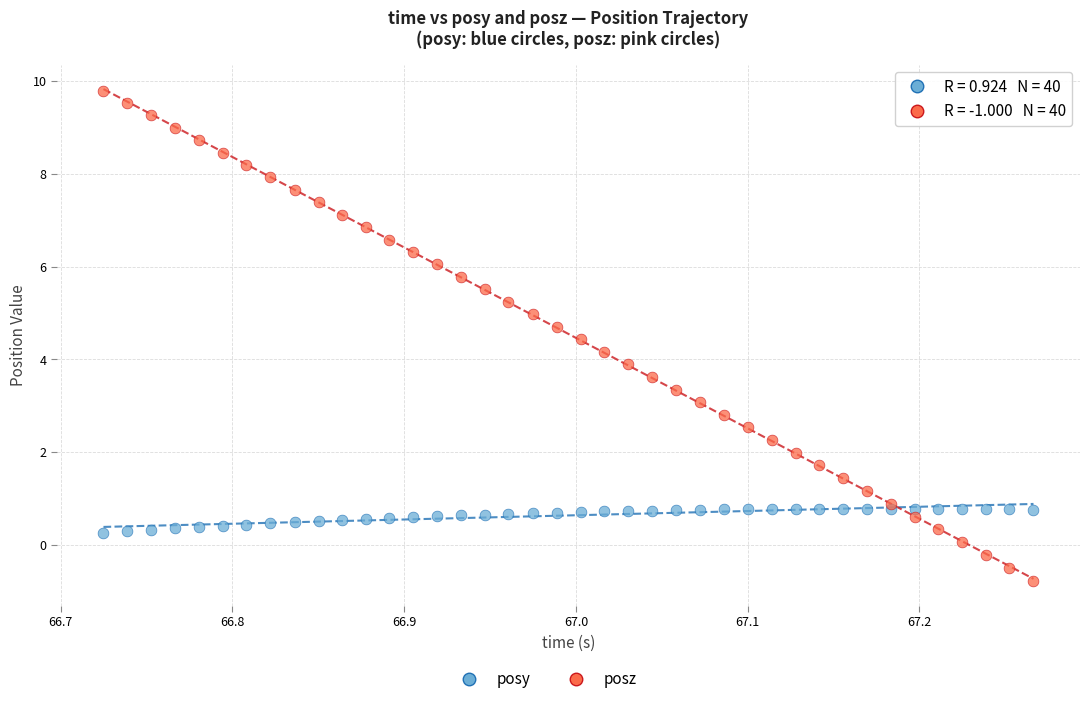

Which series reaches the maximum Y coordinate?

posz